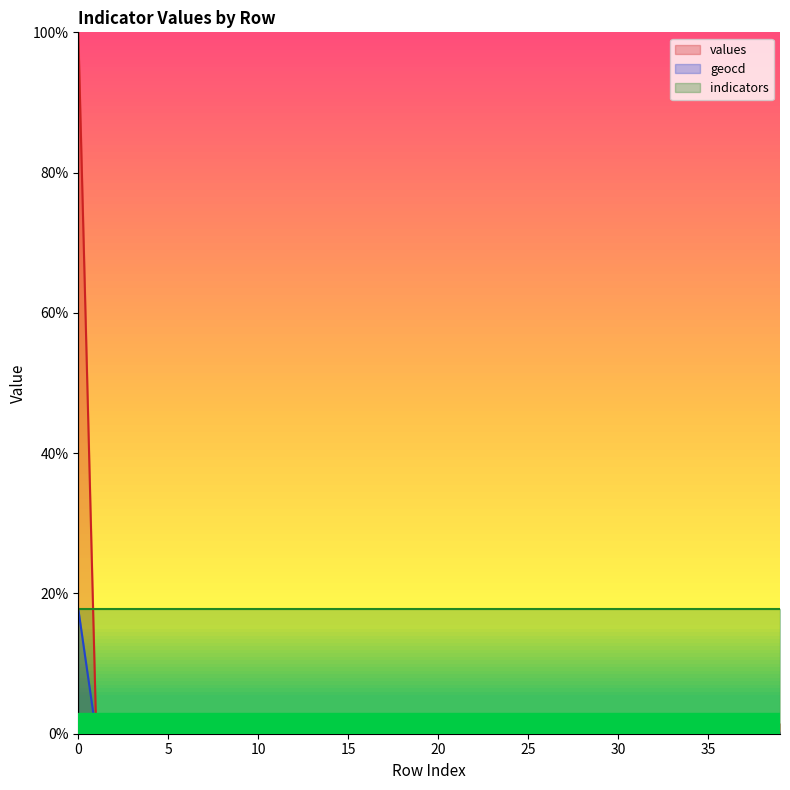

Which series has the largest total across all categories?

indicators